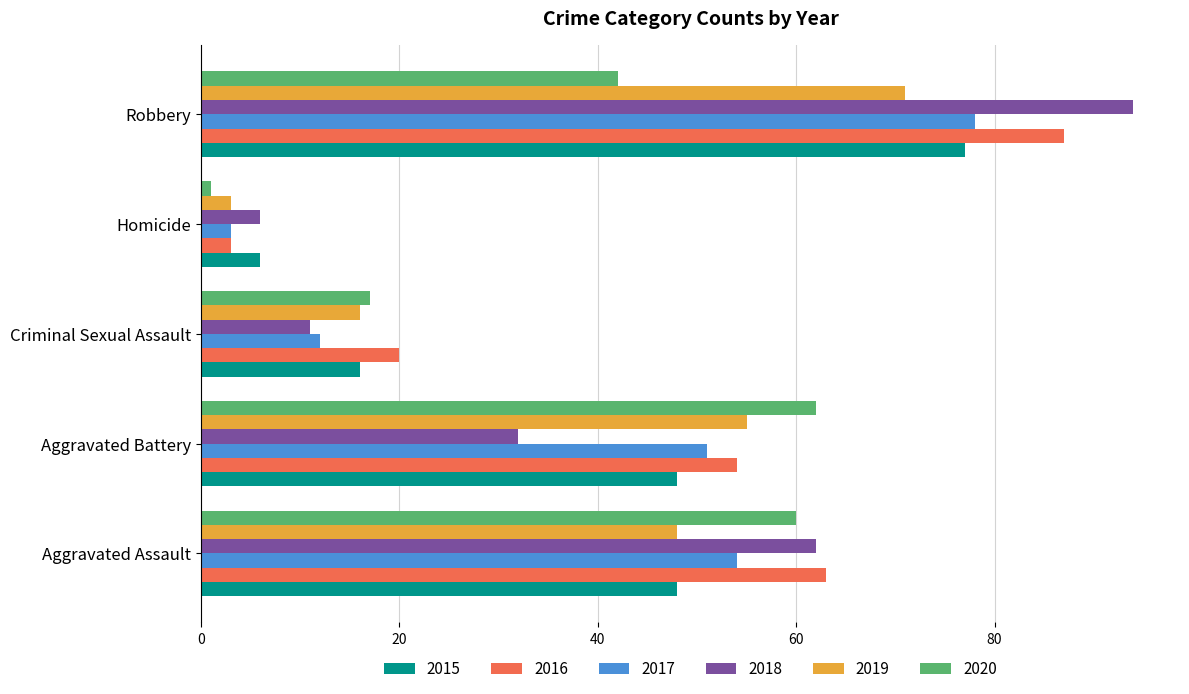

Is it true that 2017 equals 51 at Aggravated Battery?

True